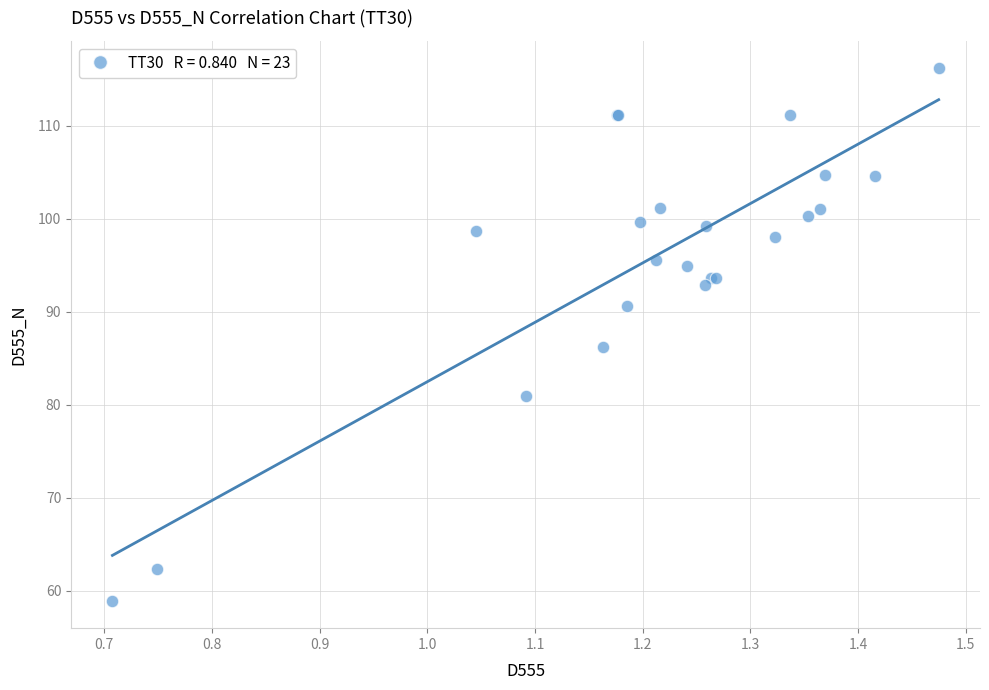

What Y value in the scatter plot is closest to 87?

86.2